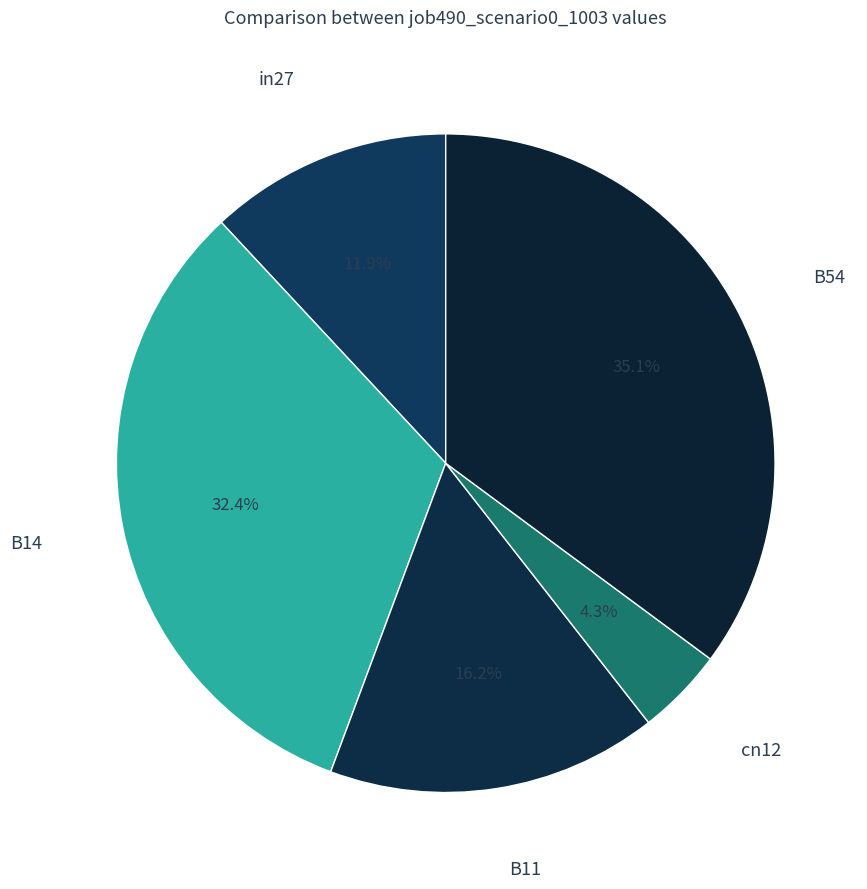

How many slices are in this pie chart?

5